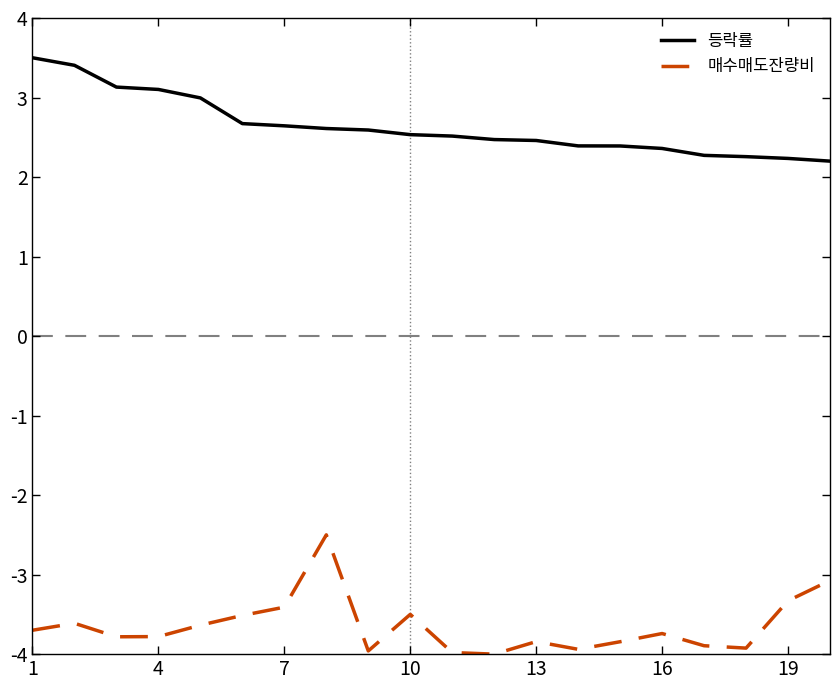

List the series in order of their overall mean, lowest first.

매수매도잔량비, 등락률